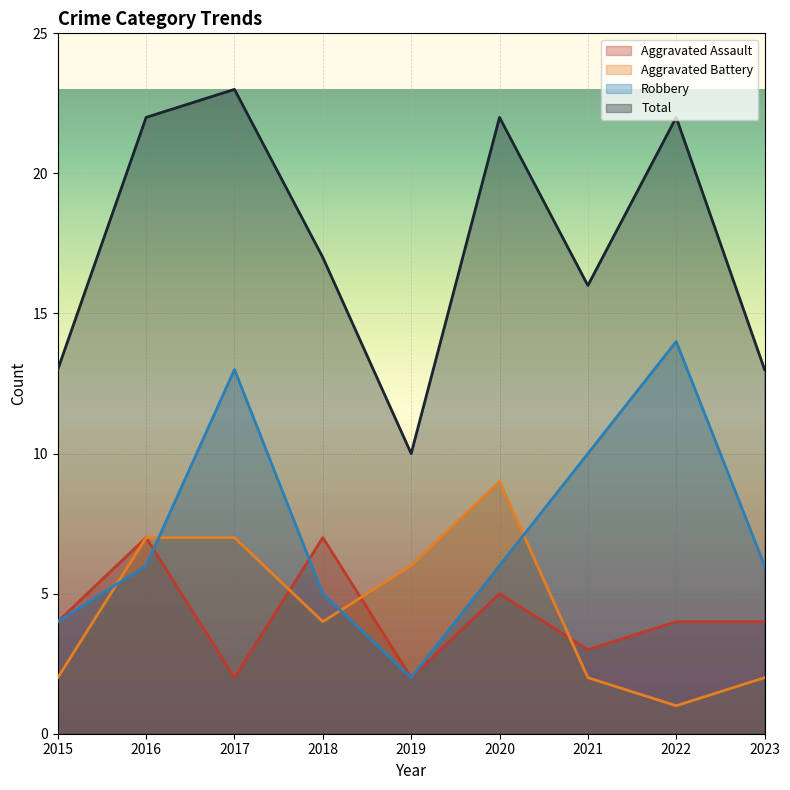

Rank the series by their maximum value, from highest to lowest.

Total, Robbery, Aggravated Battery, Aggravated Assault